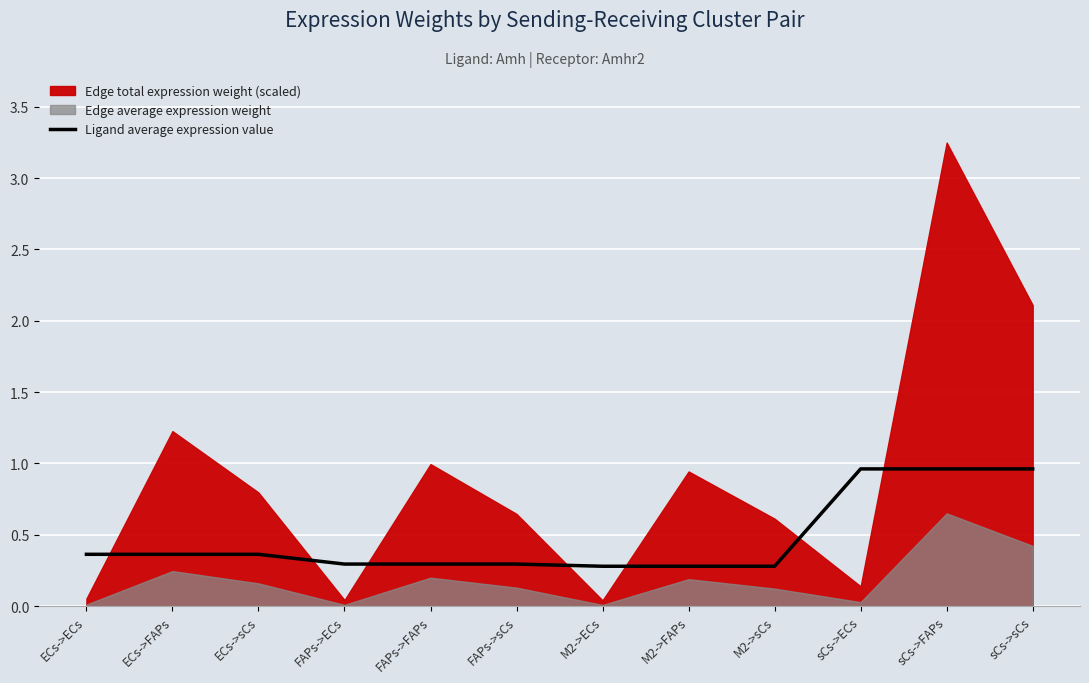

The chart shows a value of 0.3 at FAPs->ECs. True or false?

True